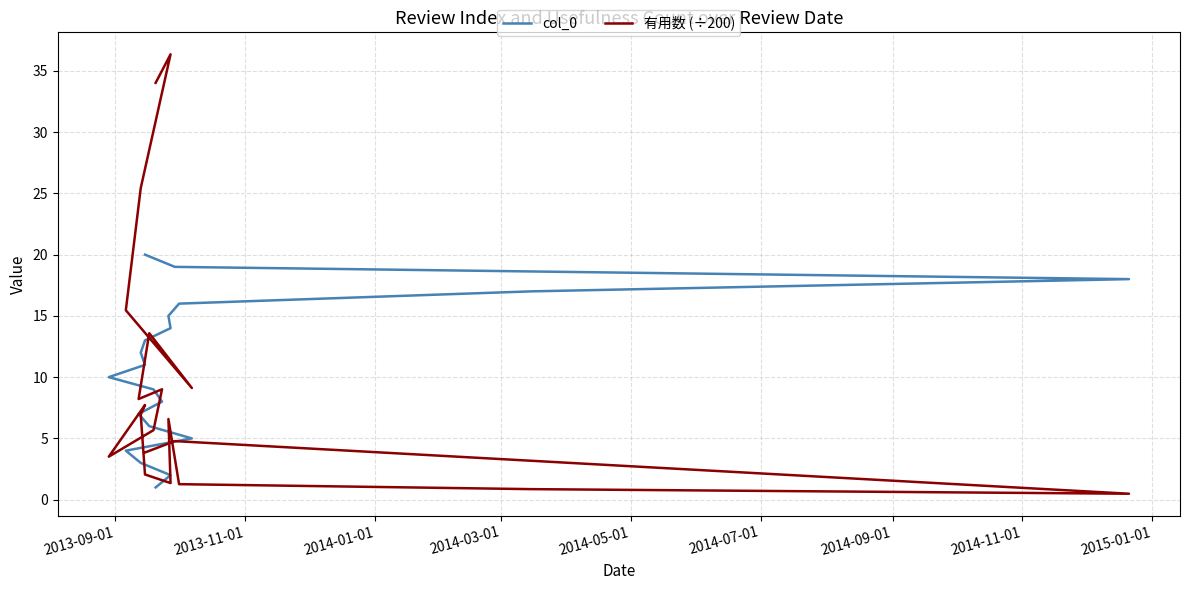

Does the chart display data point markers on the line(s)?

No